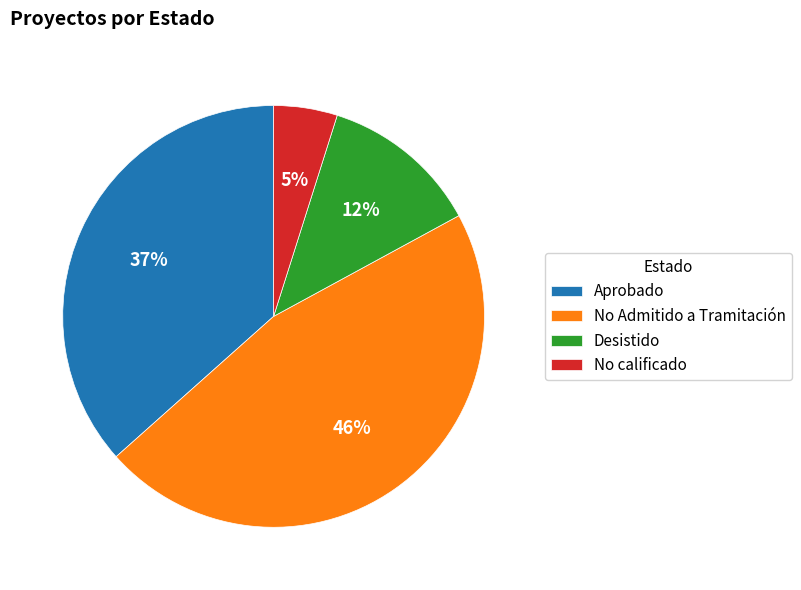

To the nearest percent, what is the difference between the largest and smallest slice percentages?

41%